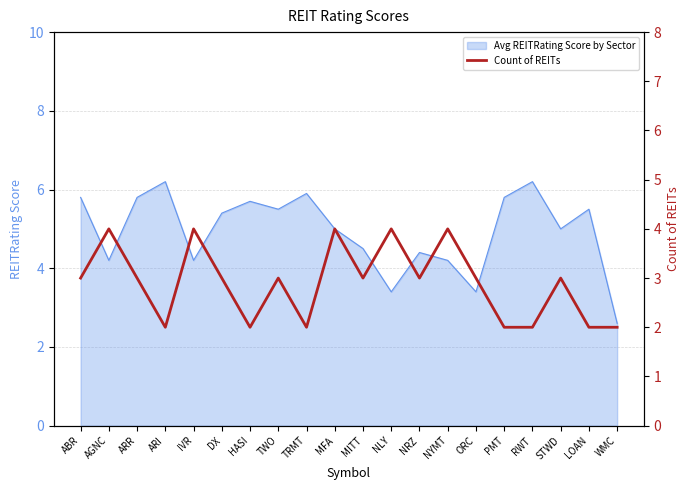

At which label does the data first exceed 3?

AGNC